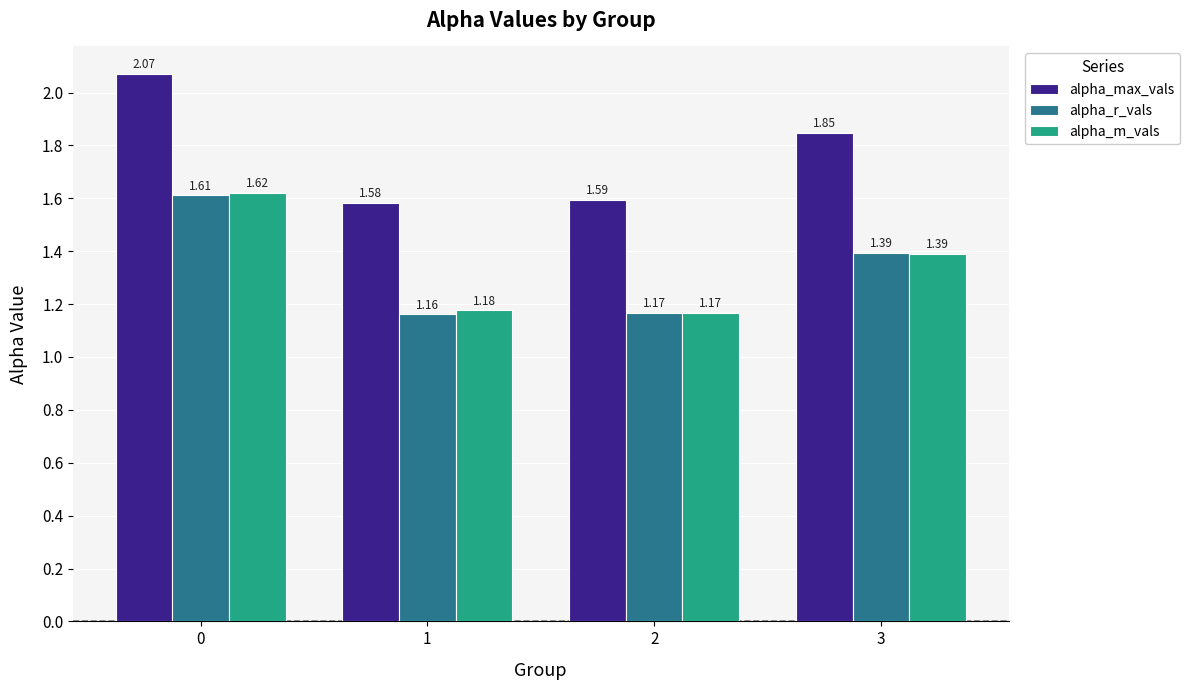

Between 0 and 3, which series saw the biggest shift?

alpha_m_vals